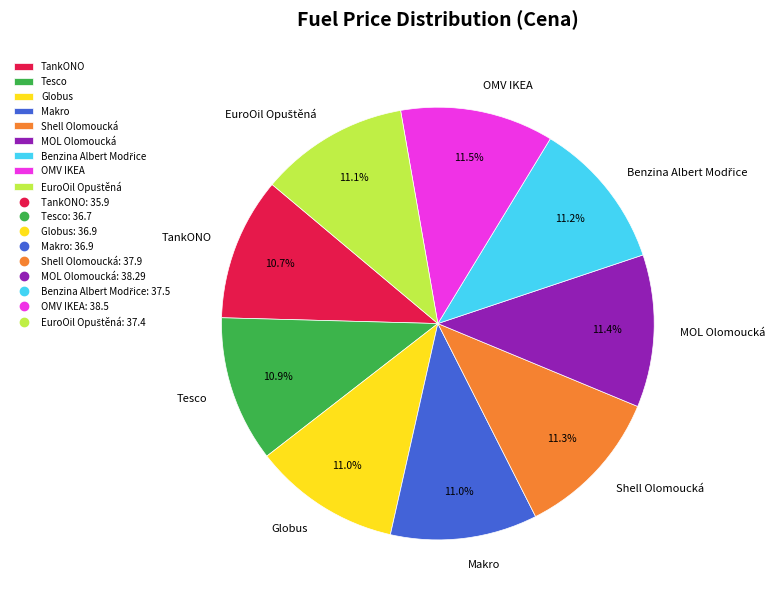

Count the number of slices in the pie.

9